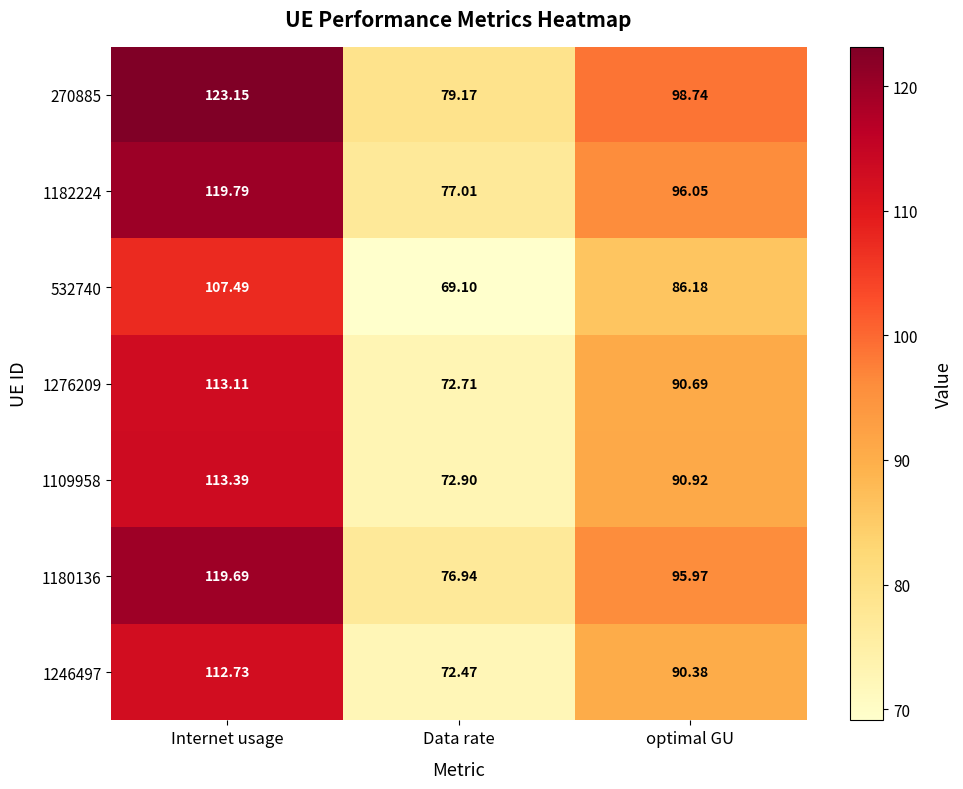

At which label is 1246497 closest to 92?

optimal GU